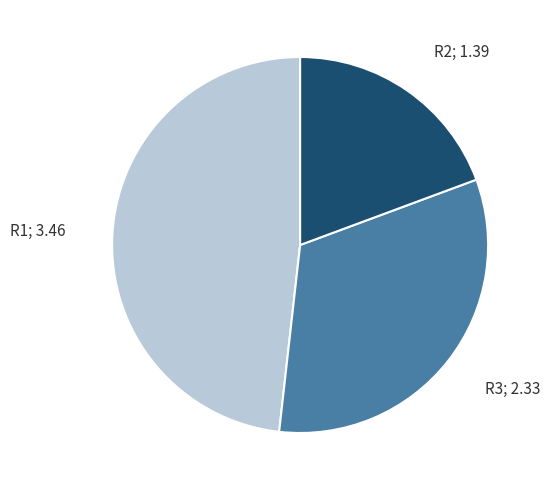

Is there any slice that represents more than half of the pie?

No